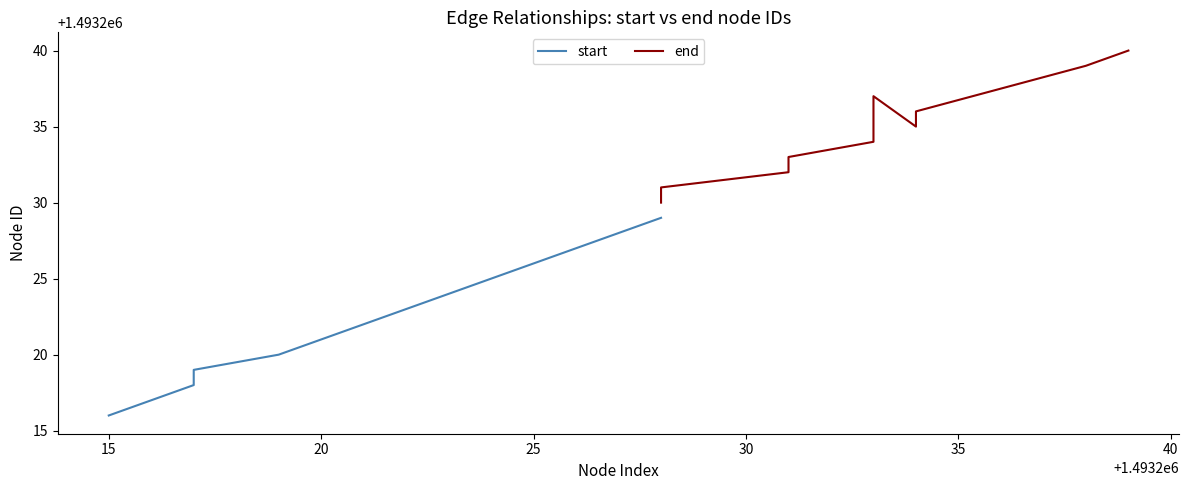

Does the chart display data point markers on the line(s)?

No